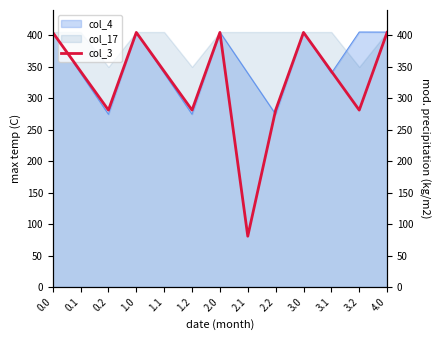

What is the sum of all values?

4254.4